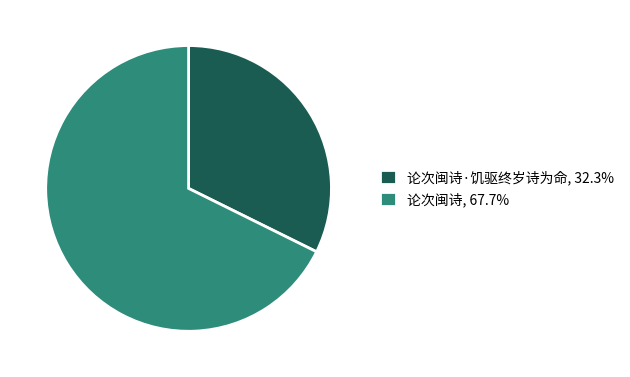

What is the ratio of the value at 论次闽诗, 67.7% to the value at 论次闽诗·饥驱终岁诗为命, 32.3%?

2.1